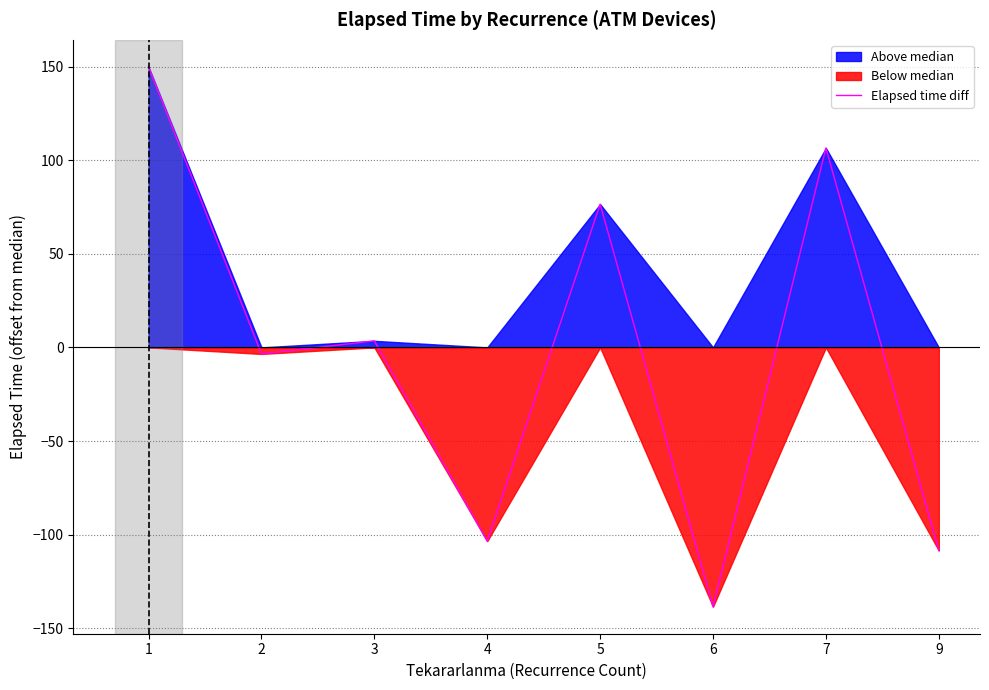

What is the greatest value displayed?

149.8